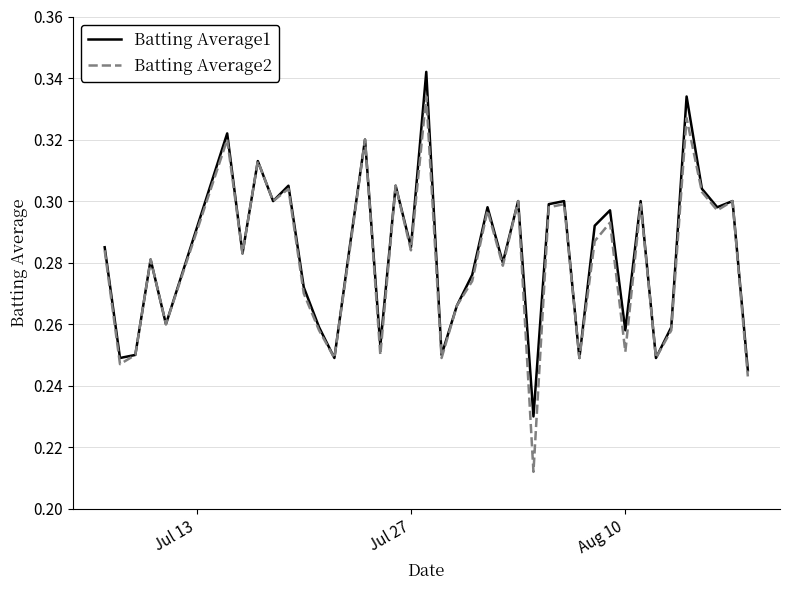

Which series has the widest spread of values?

Batting Average2